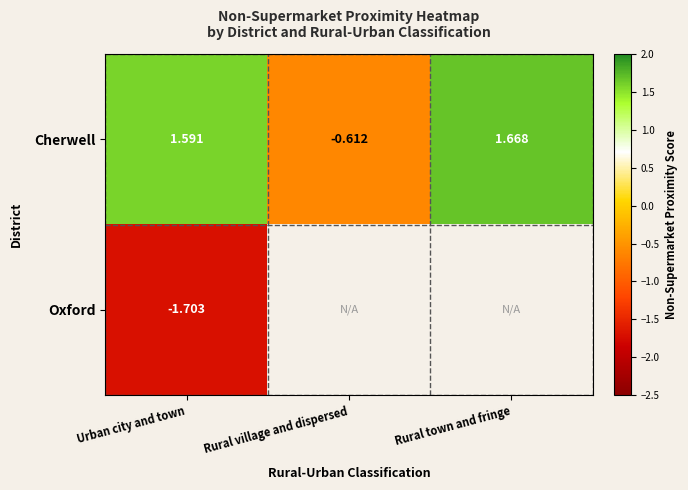

Which label corresponds to the smallest value in the chart?

Urban city and town